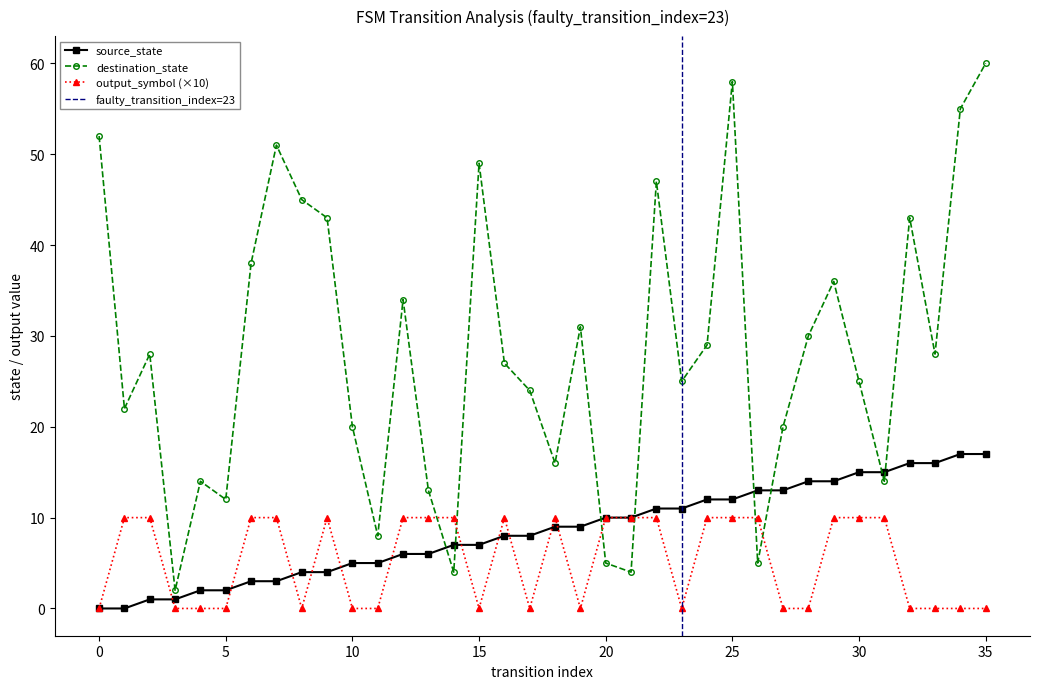

Rank the series by their maximum value, from highest to lowest.

destination_state, source_state, output_symbol